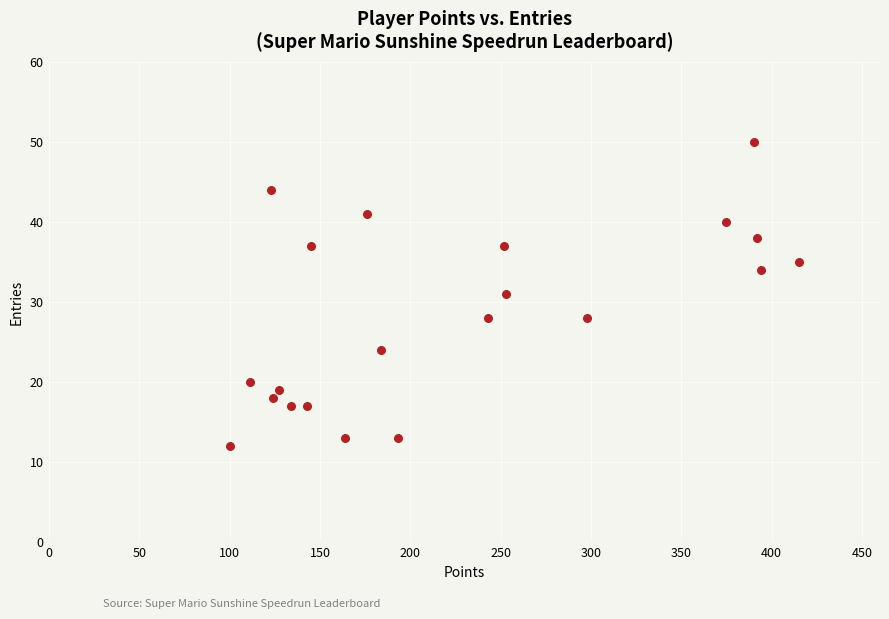

What is the range of Y values (max minus min)?

38